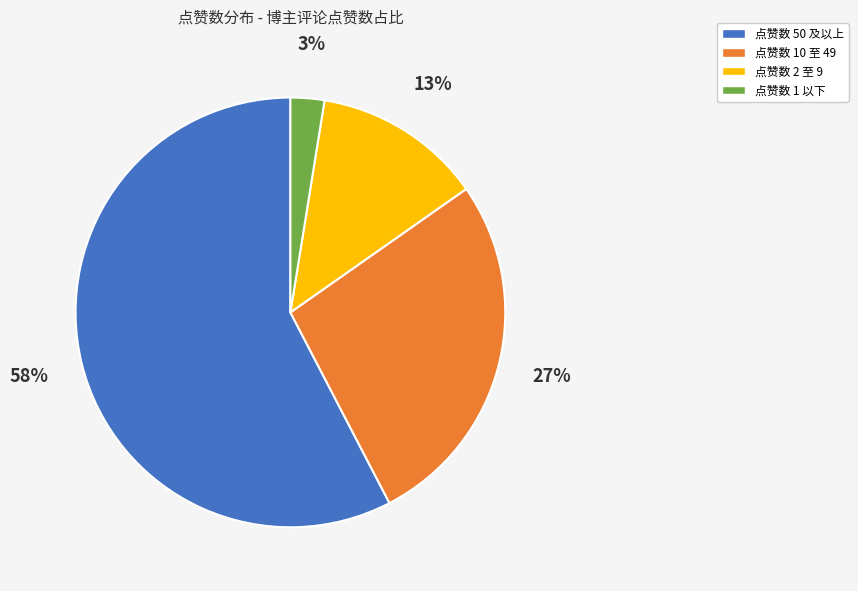

To the nearest percent, what is the average slice percentage?

25%